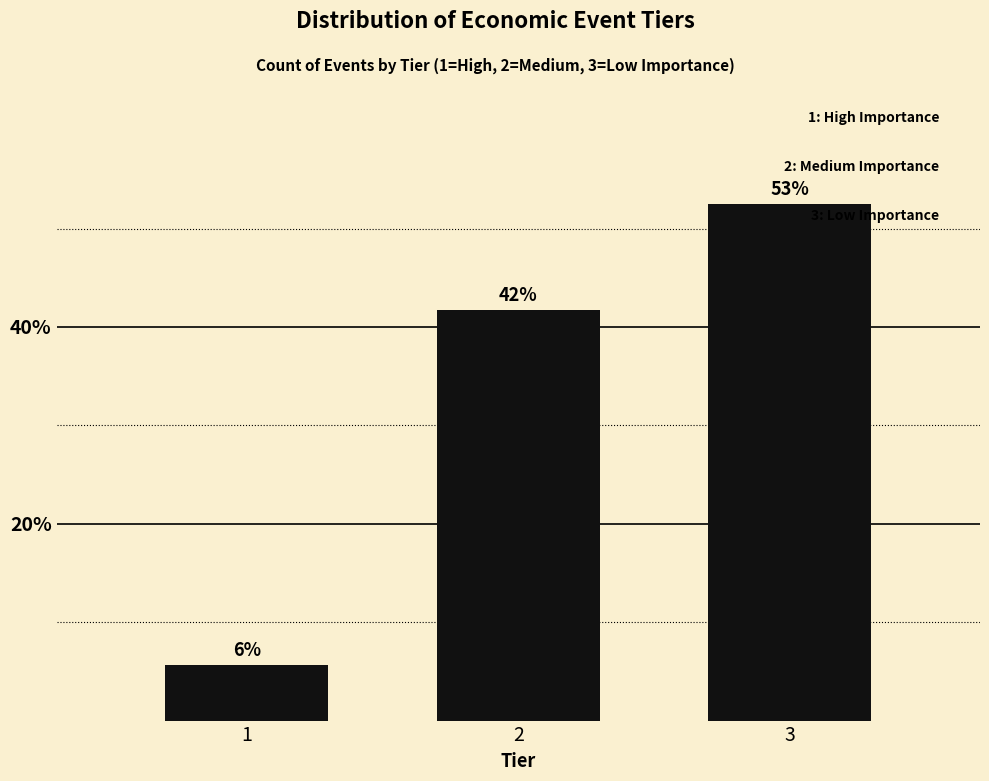

How many bars are there in total?

3